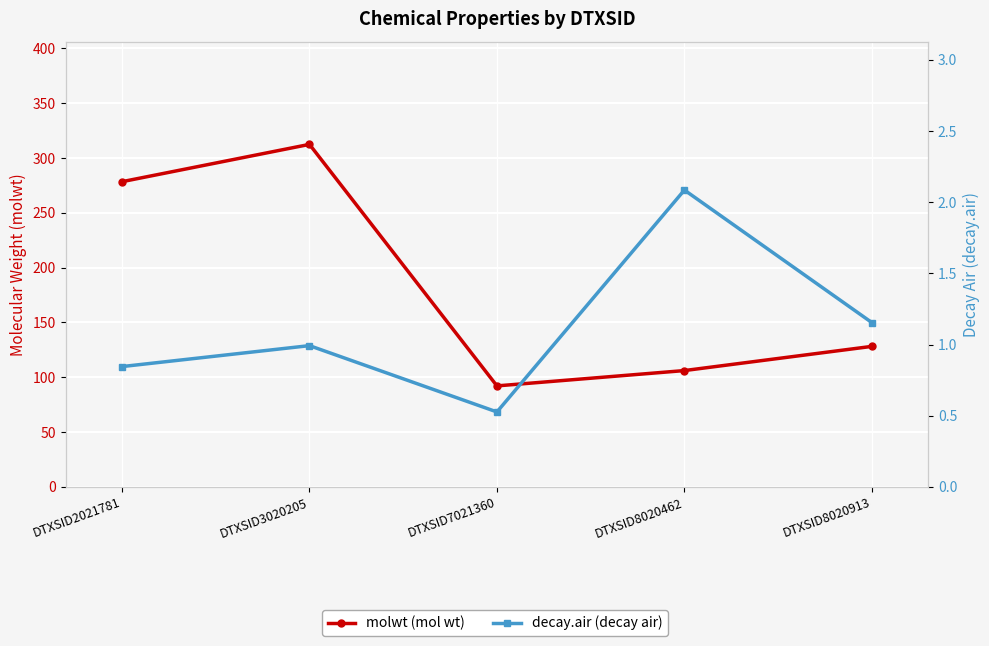

Rank the series by their maximum value, from highest to lowest.

molwt, decay.air